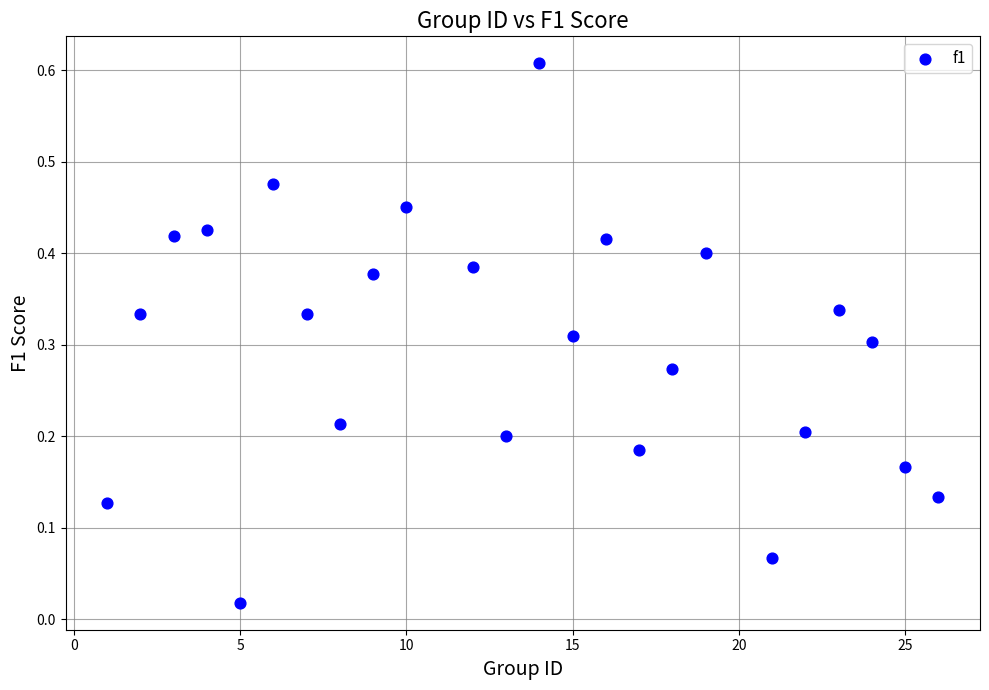

What is the range of X values (max minus min)?

25.0